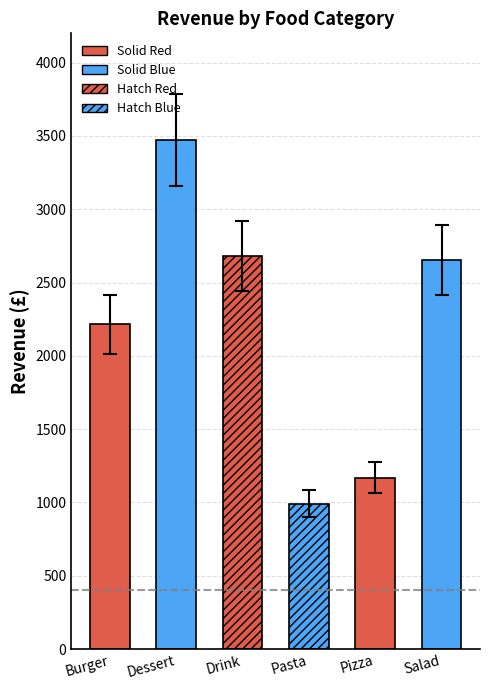

What is the difference between the values at Dessert and Salad?

815.9